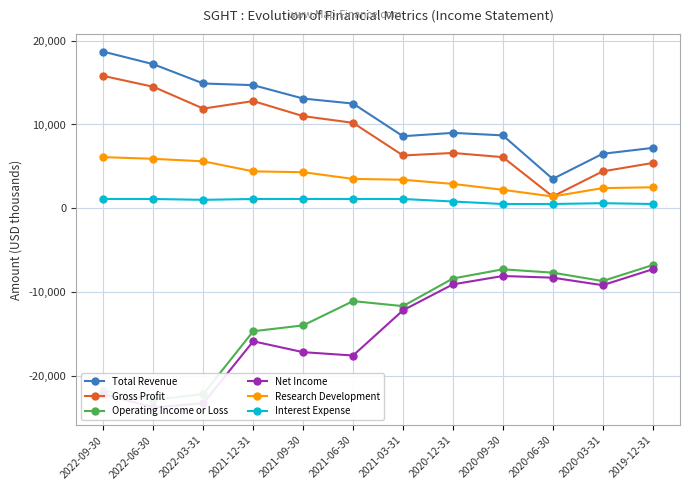

True or false: Total Revenue and Research Development cross at least once.

False